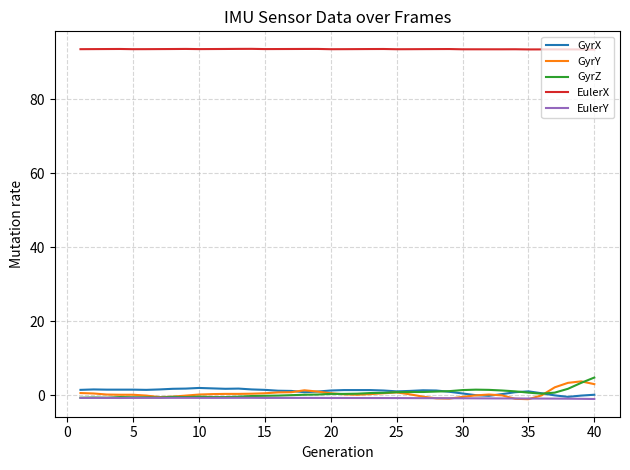

True or false: EulerX and GyrY intersect in this chart.

False